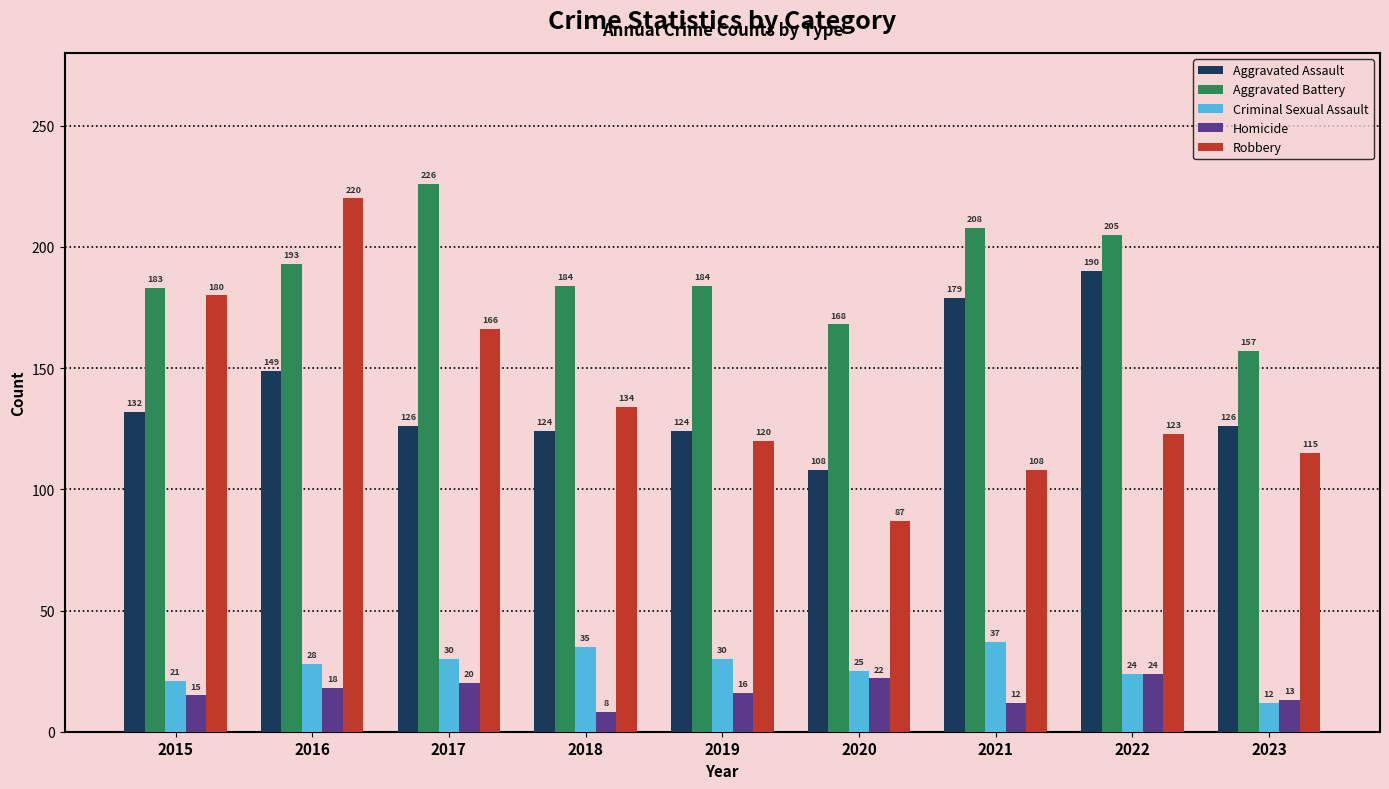

What is the sum of the Aggravated Battery values at 2023 and 2015?

340